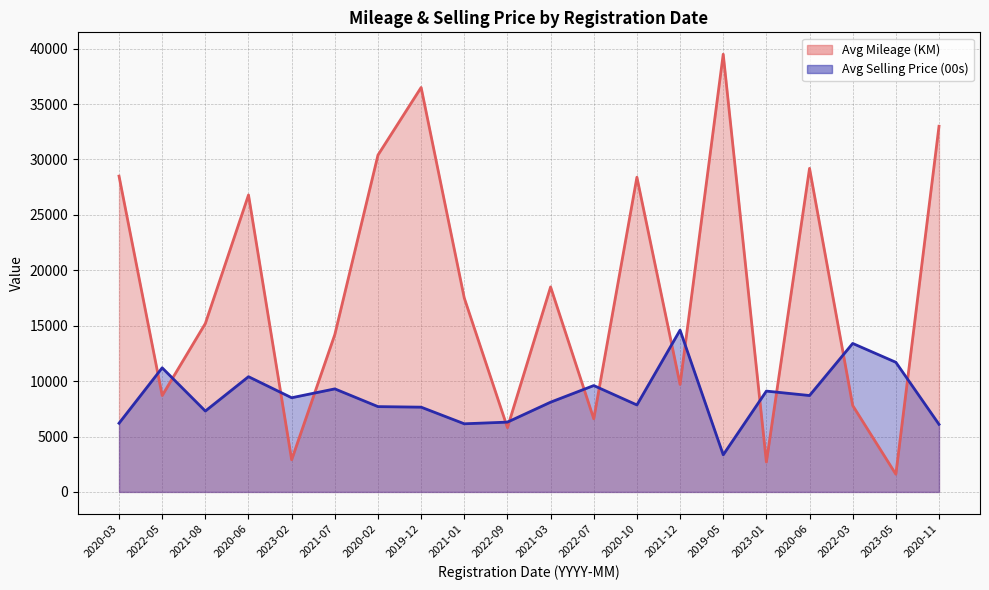

What is the value of the Avg Mileage (KM) point at the 20th from the left?

33000